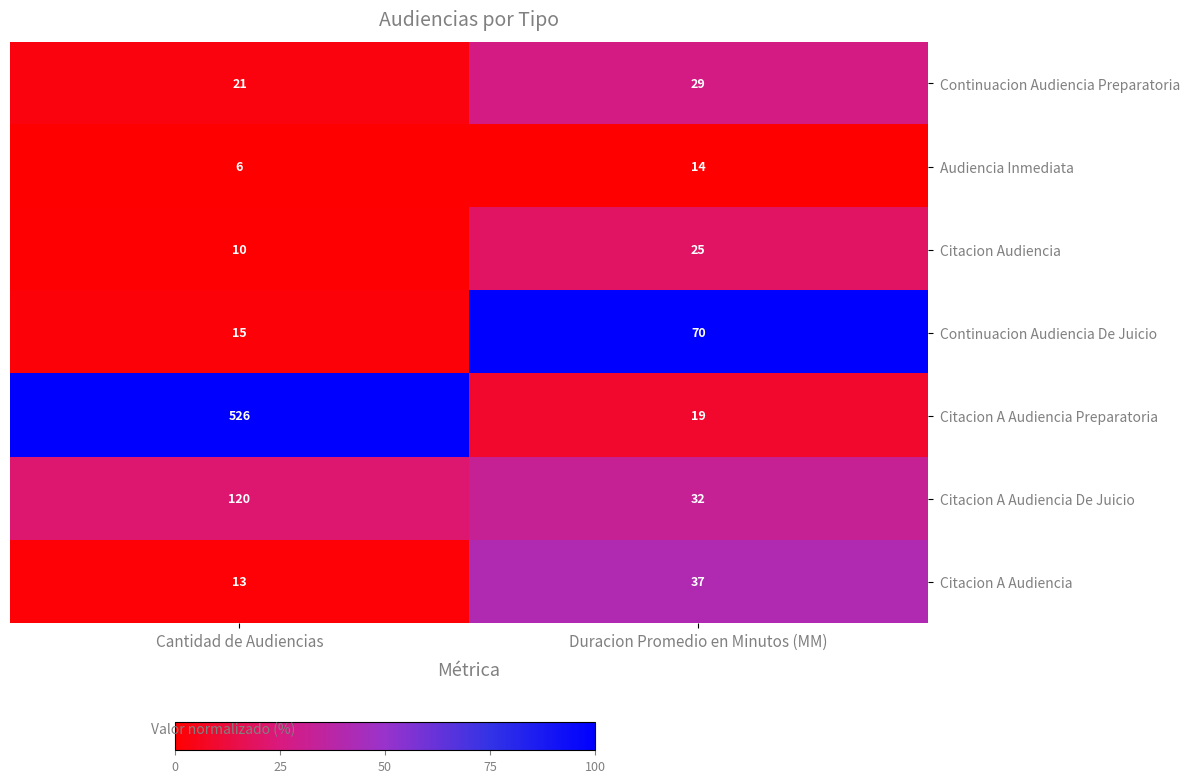

Which series has the widest spread of values?

Citacion A Audiencia Preparatoria